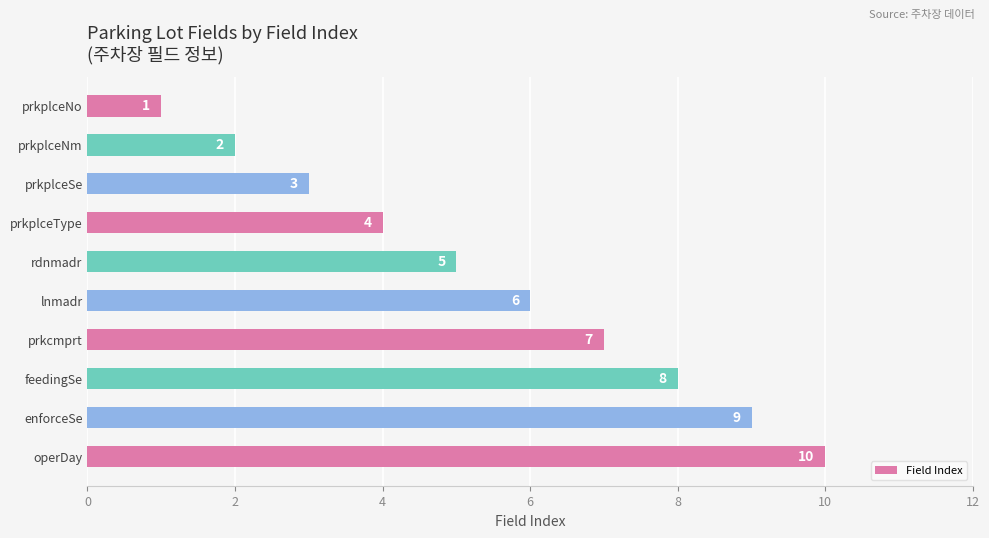

Which has a higher value, prkplceType or operDay?

operDay